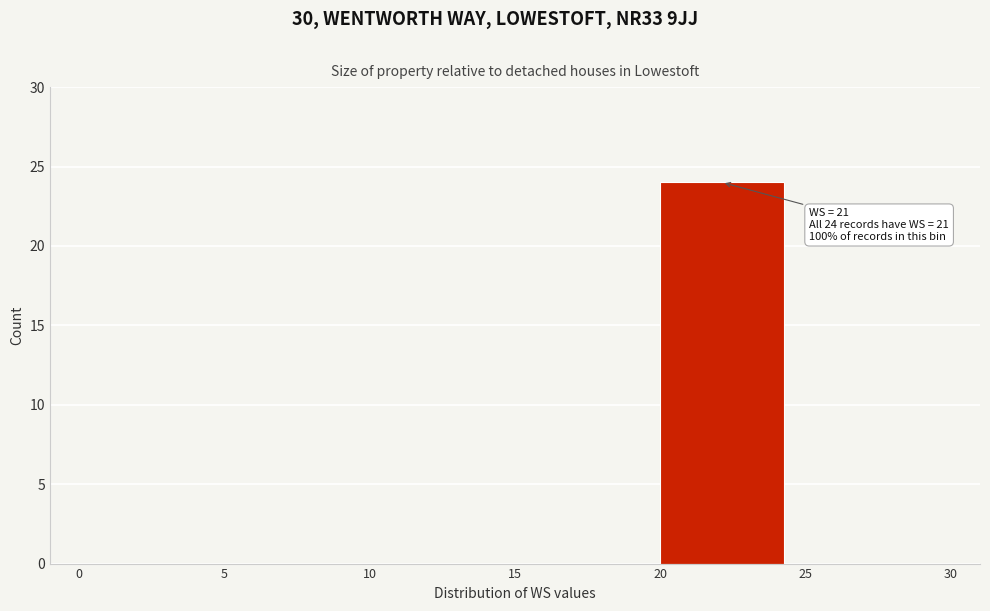

Which range on the x-axis has the tallest bar?

20 to 25